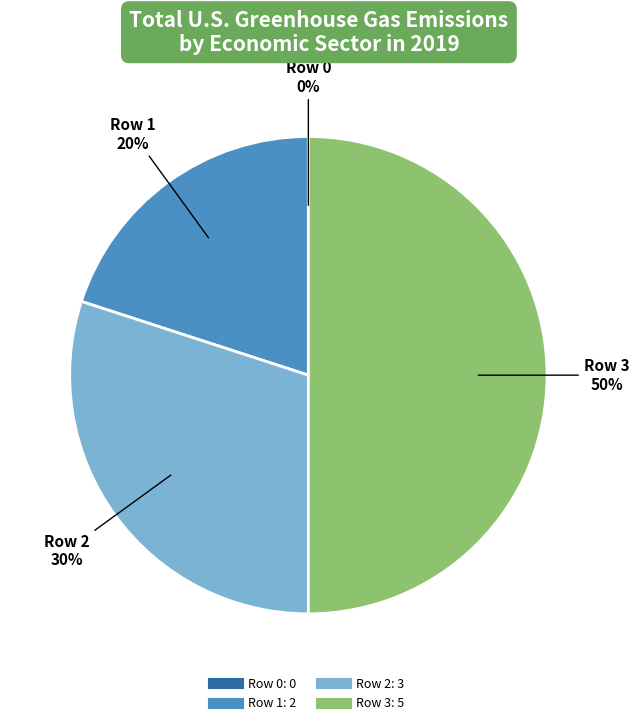

To the nearest percent, what is the average slice percentage?

25%